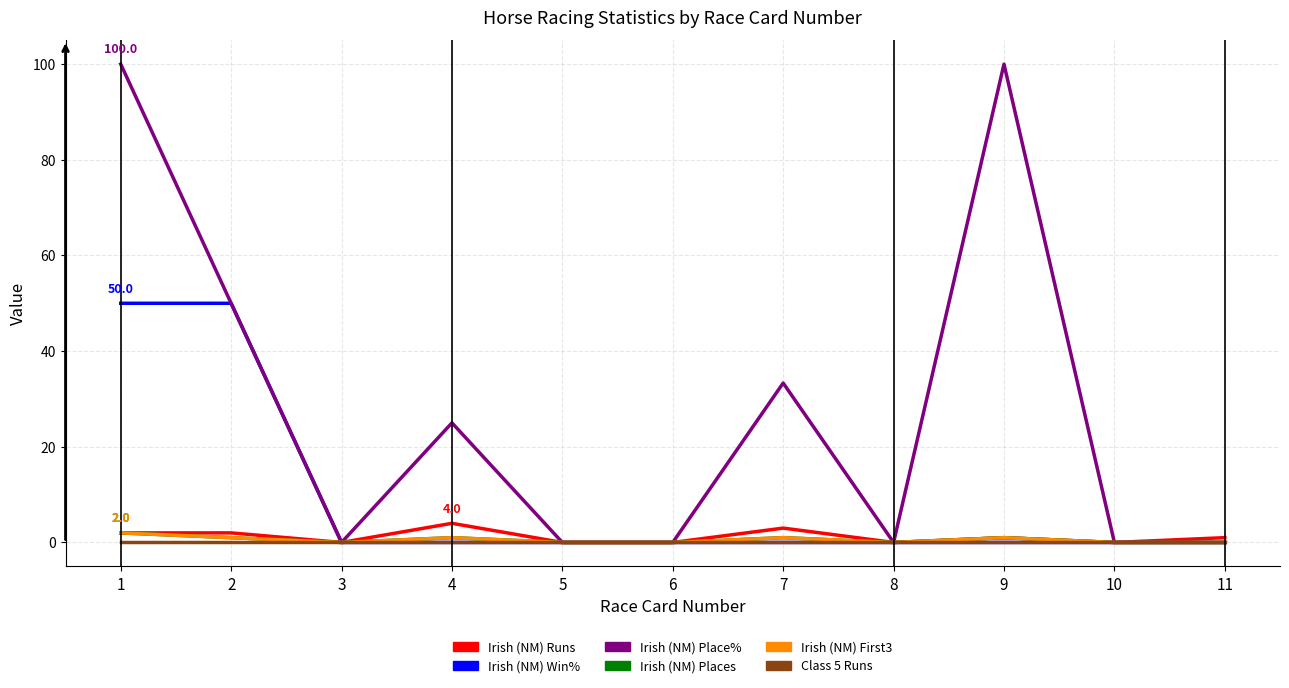

True or false: Class 5 Runs and Irish (NM) Places cross at least once.

False